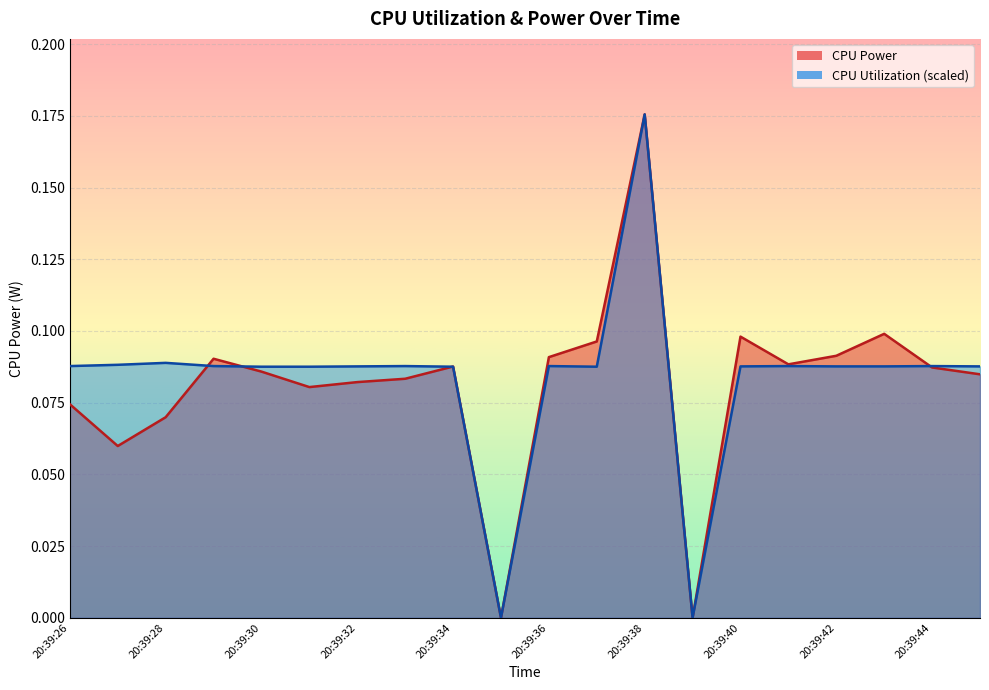

How many lines are shown in the chart?

2